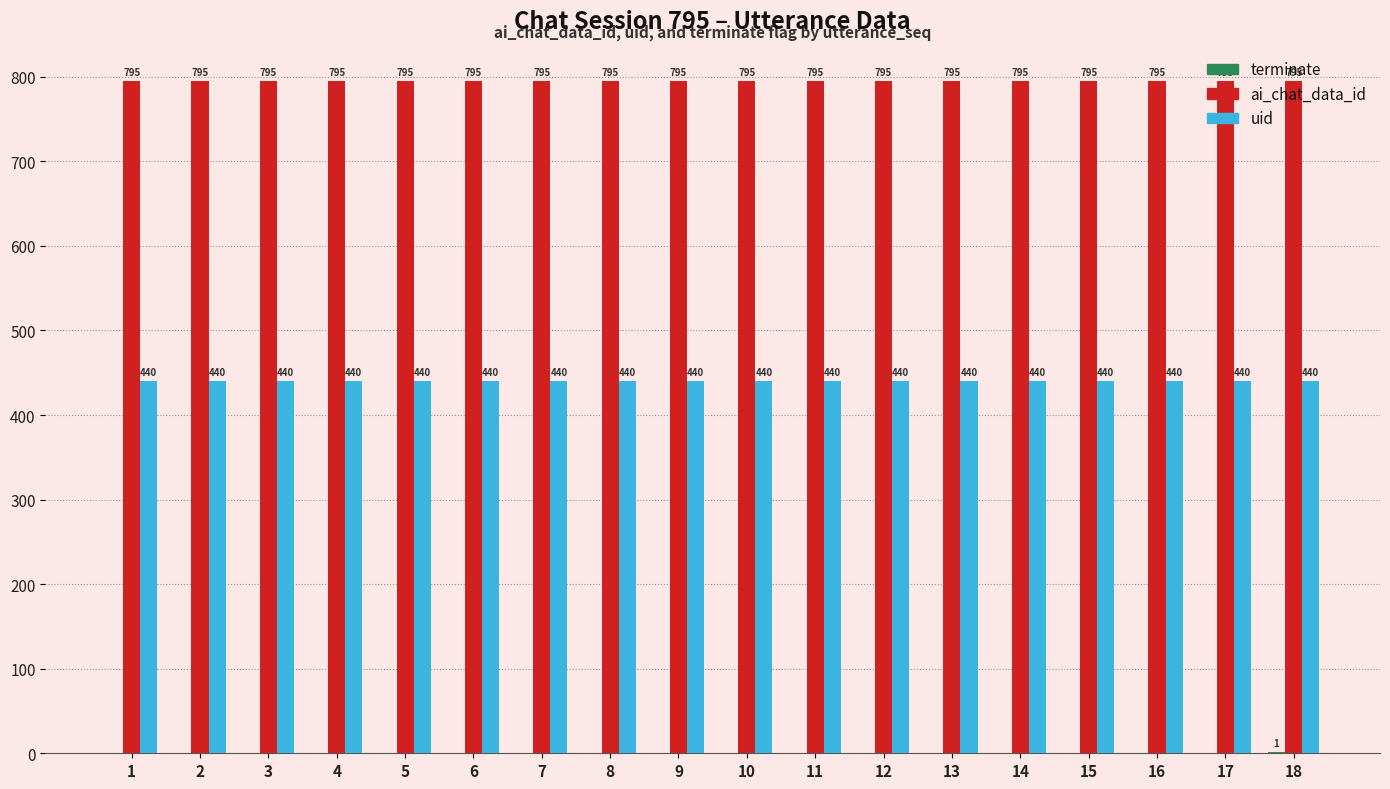

What is the total value across all series at 14?

1235